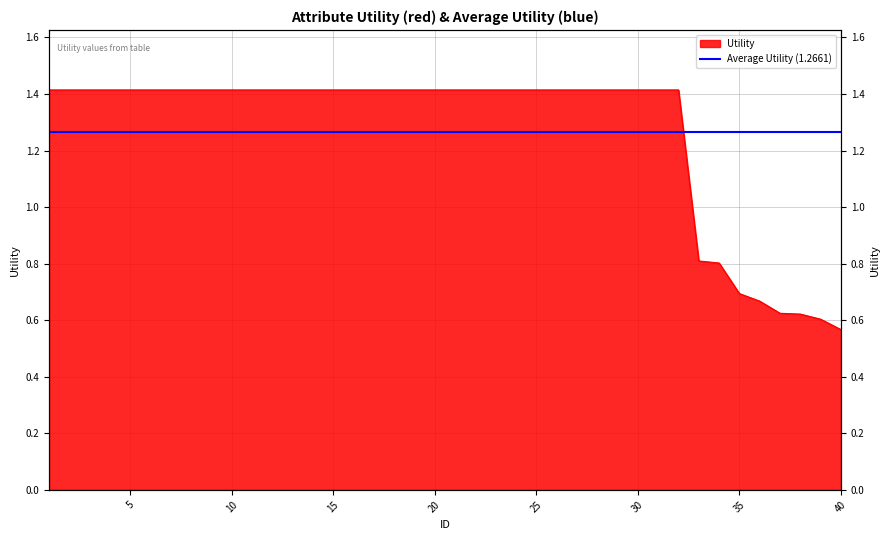

What is the value of the 5th point from the left?

1.4